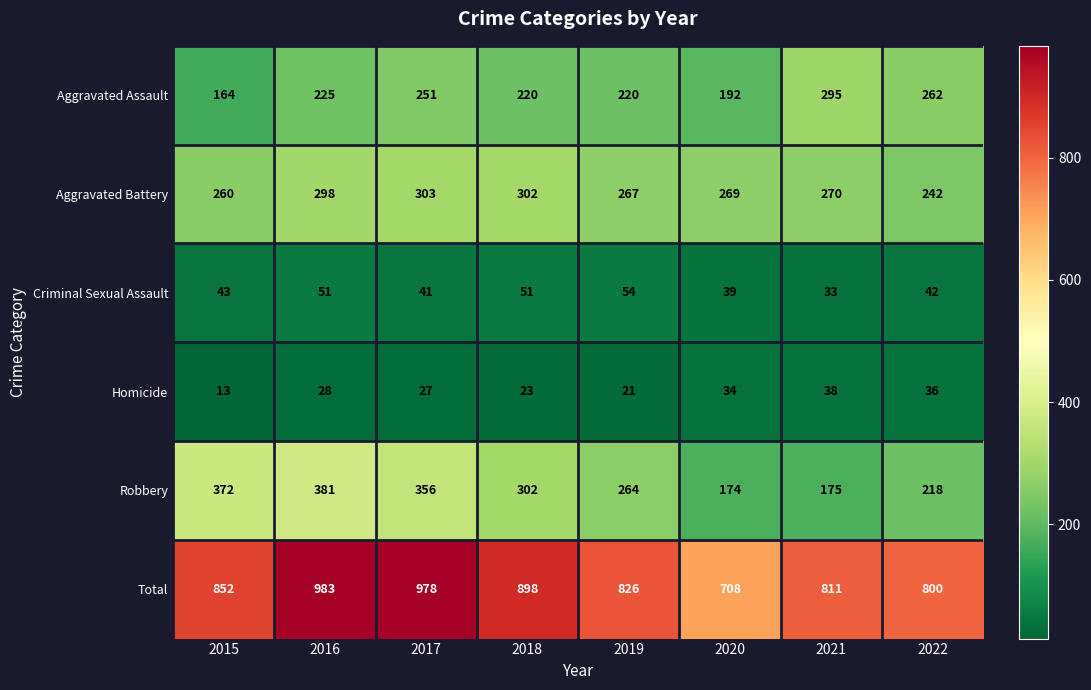

What is the sum of the Robbery values at 2016 and 2022?

599